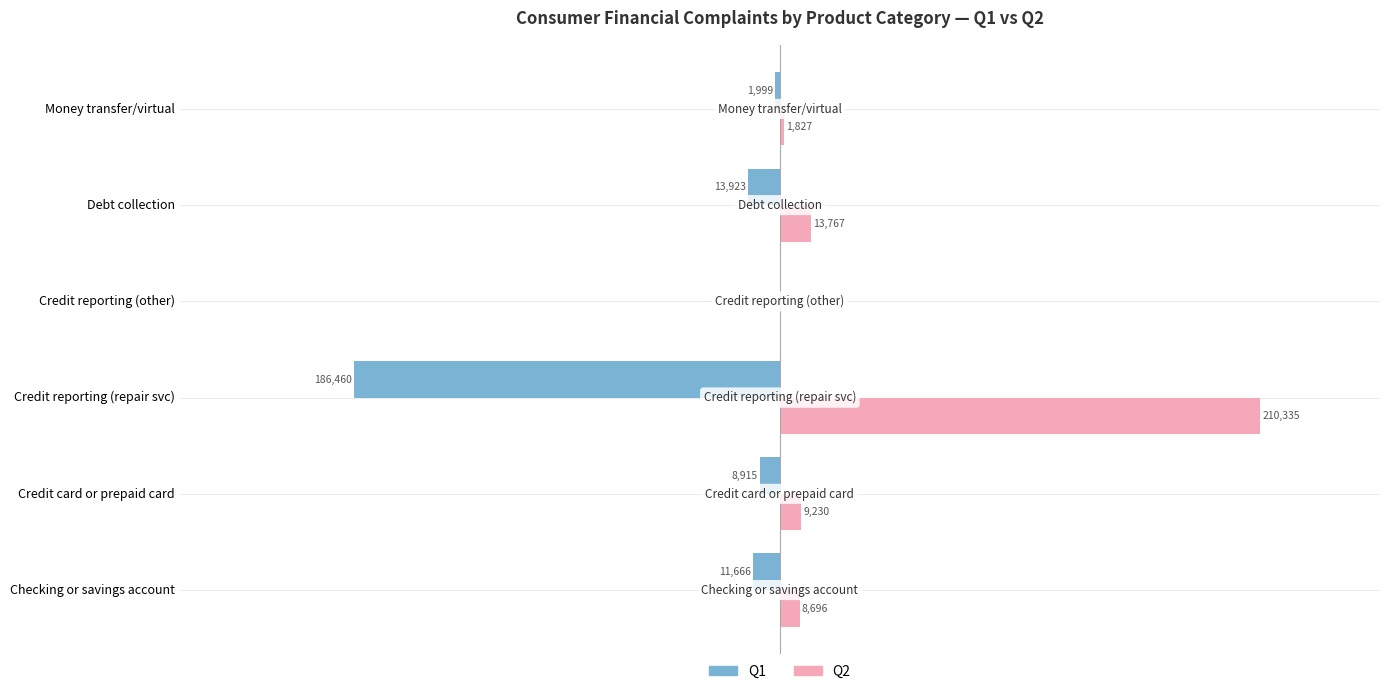

At which label does Q2 reach its peak?

Credit reporting (repair svc)